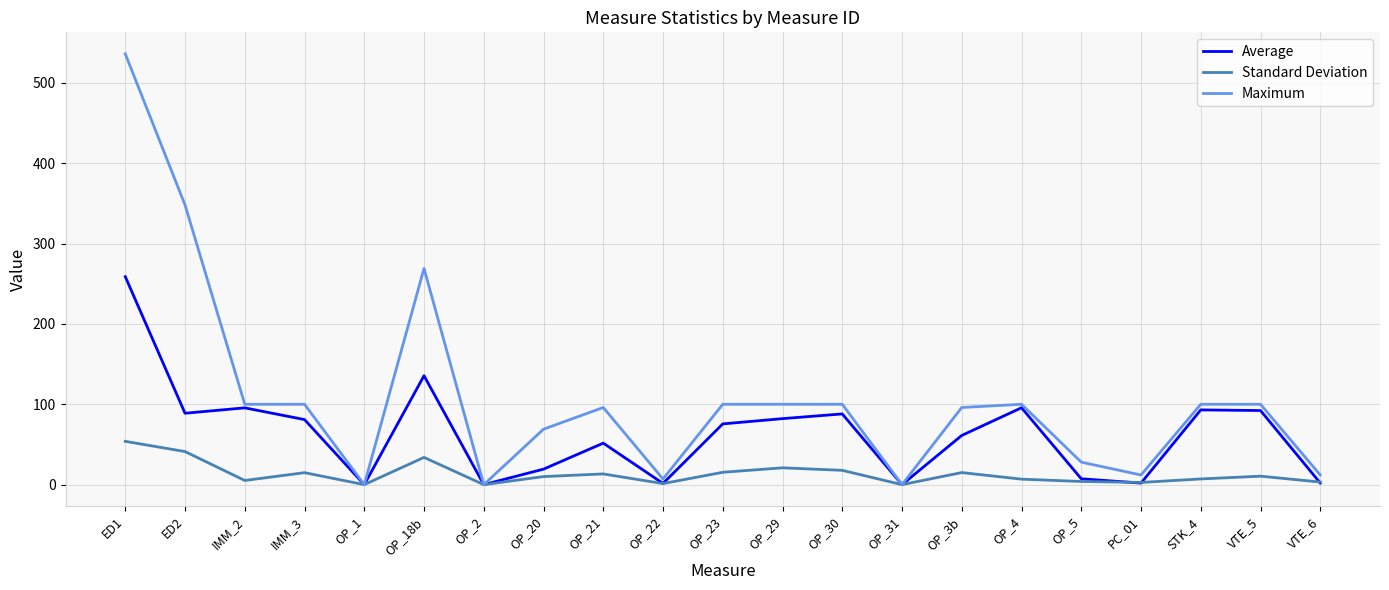

Which category has the highest value in the Standard Deviation series?

ED1